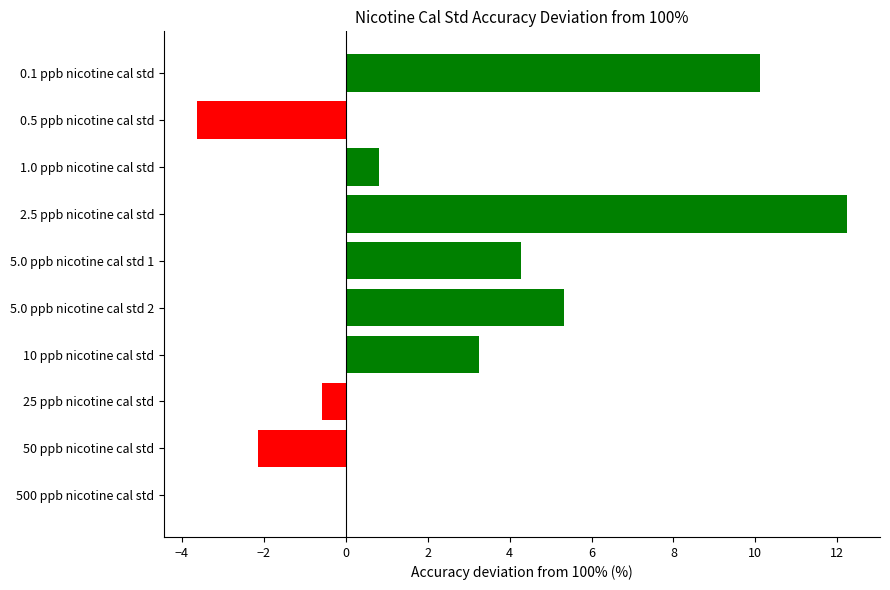

What is the sum of all values?

29.7